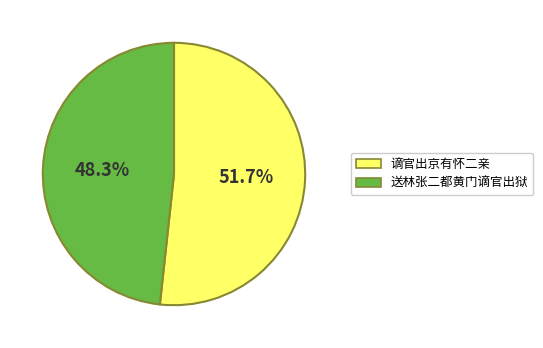

What is the smallest slice in the pie chart?

送林张二都黄门谪官出狱